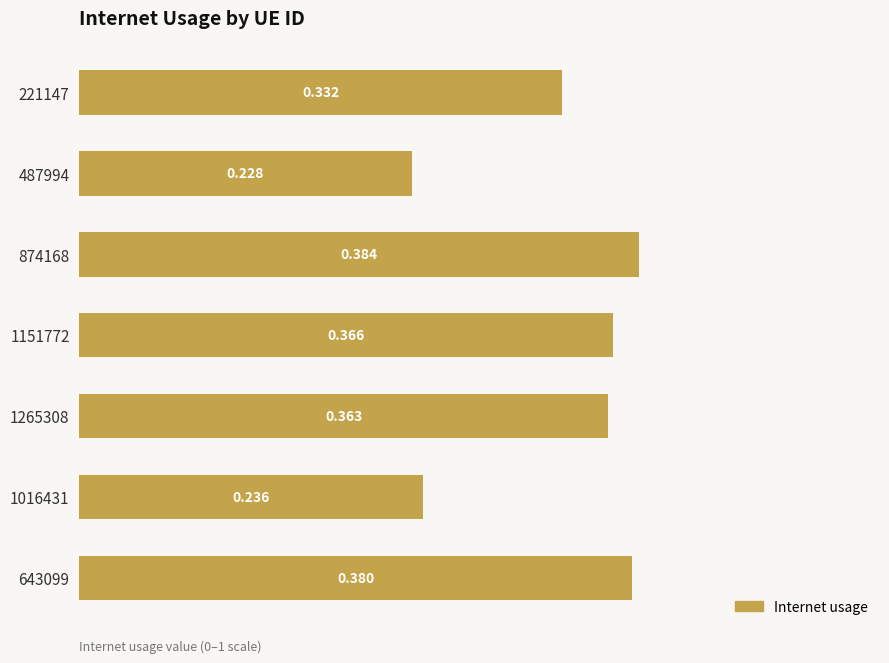

List the labels in order of value, smallest first.

487994, 1016431, 221147, 1265308, 1151772, 643099, 874168